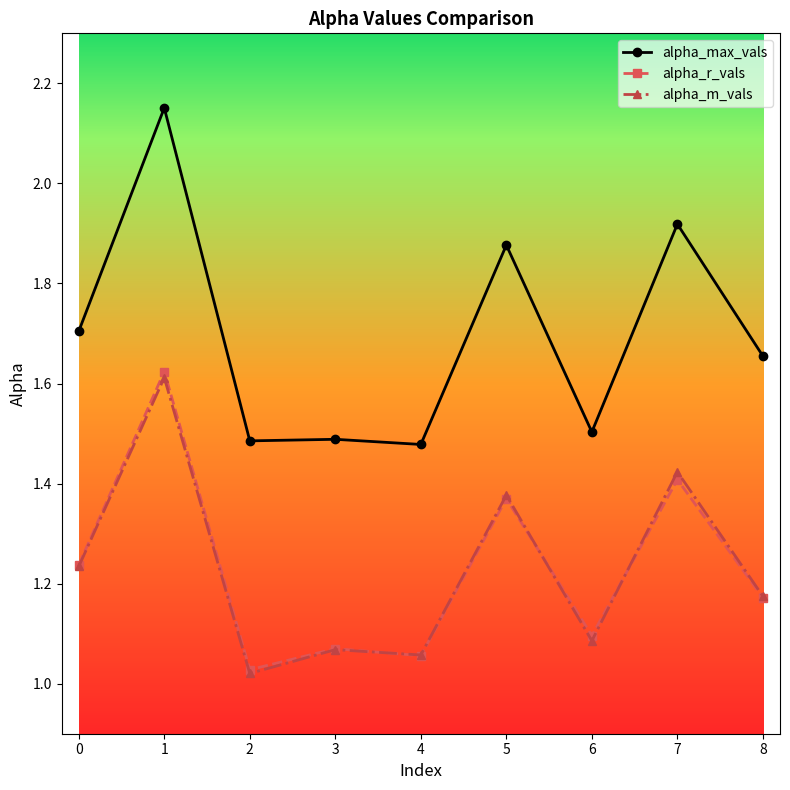

List the labels in order of alpha_r_vals value, smallest first.

2, 4, 3, 6, 8, 0, 5, 7, 1